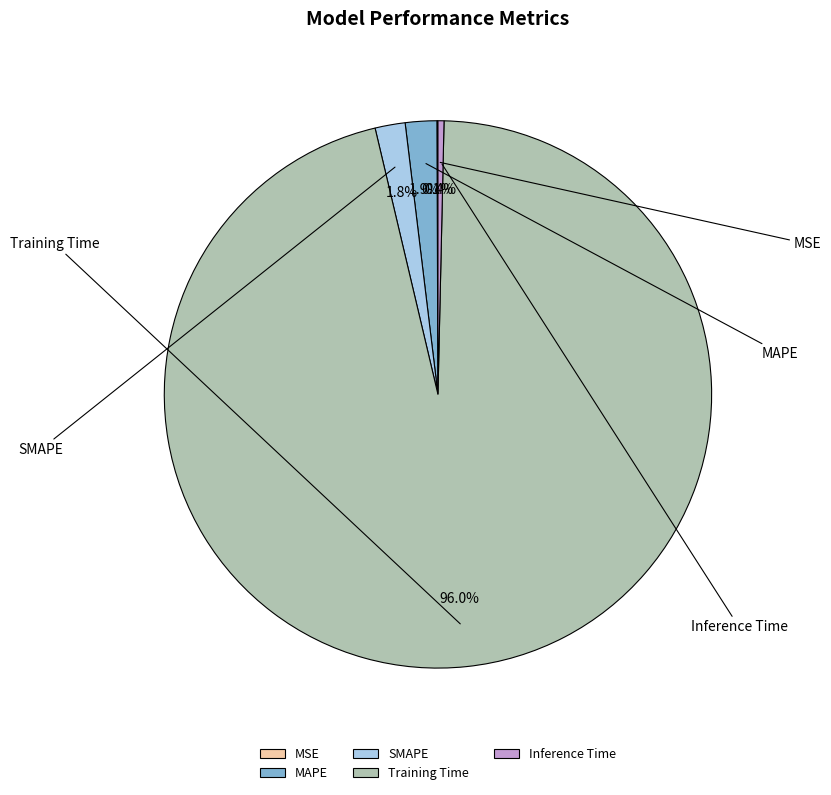

To the nearest percent, what percentage of the pie is MAPE?

2%